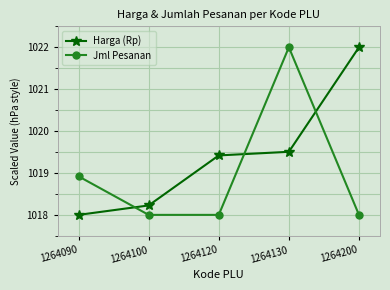

Reading right to left, transcribe all the data shown in this chart.

Harga (Rp): 1264200=1022.0	1264130=1019.5	1264120=1019.4	1264100=1018.2	1264090=1018.0
Jml Pesanan: 1264200=1018.0	1264130=1022.0	1264120=1018.0	1264100=1018.0	1264090=1018.9